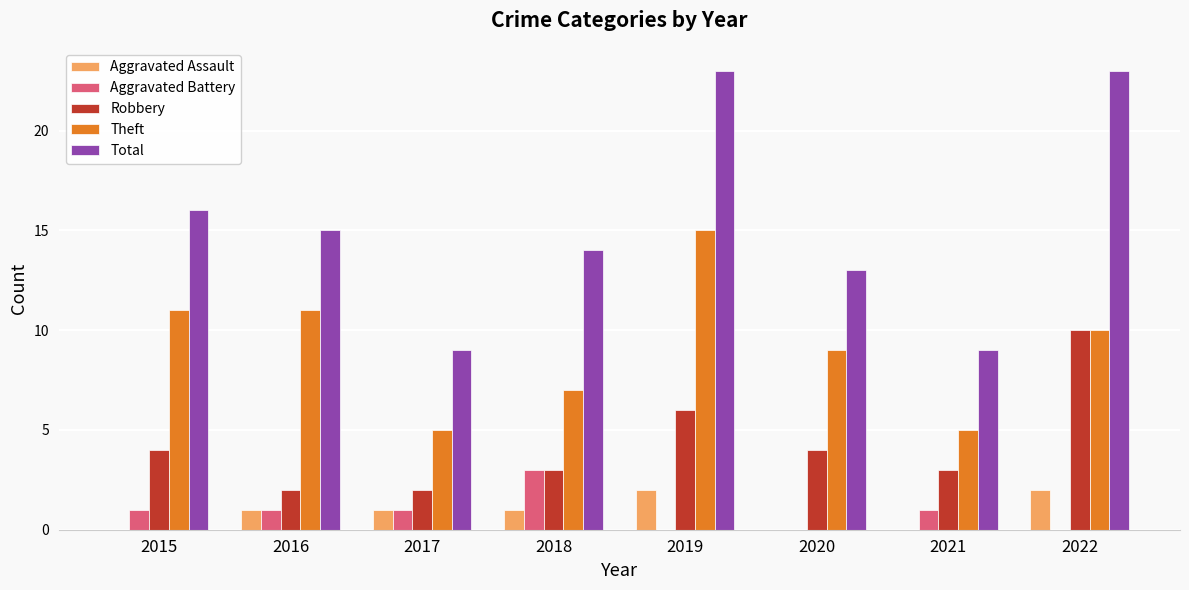

Which series changed the most between 2015 and 2018?

Theft